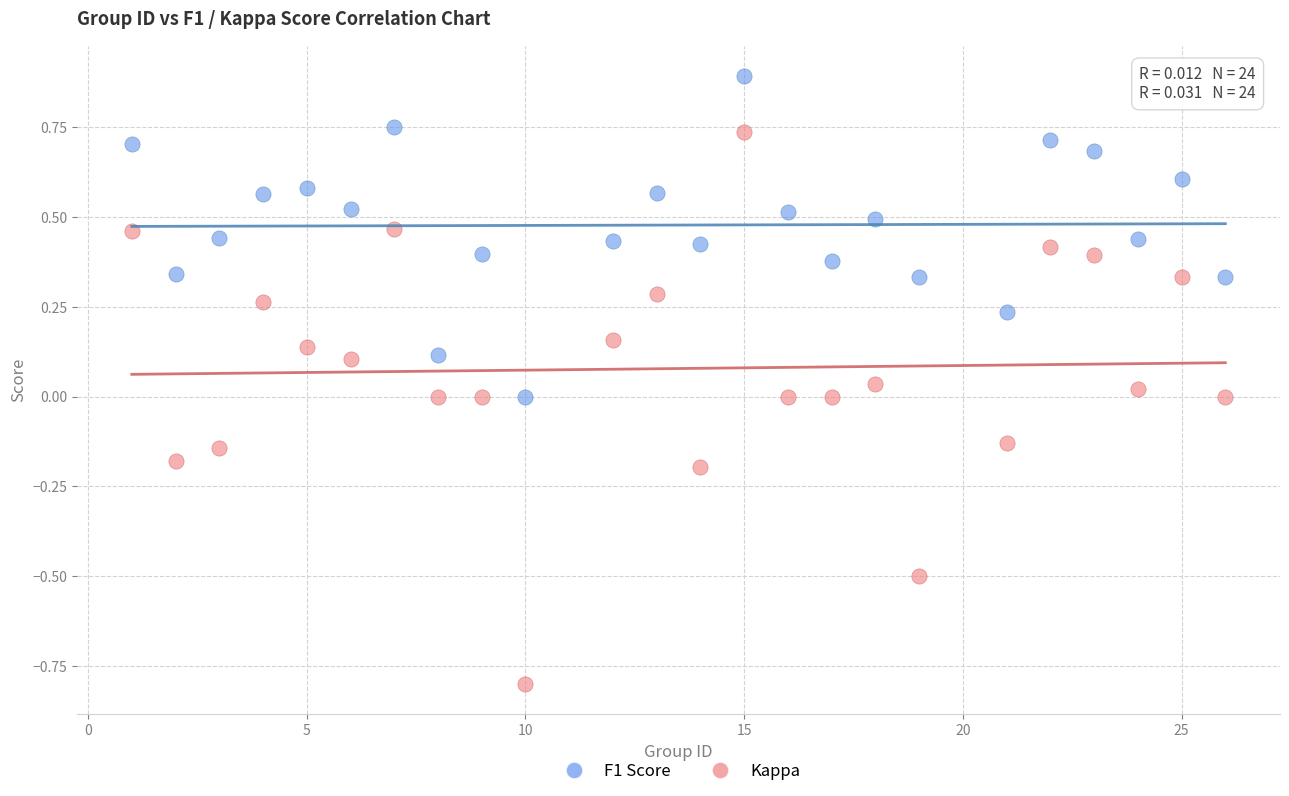

Which series reaches the minimum Y coordinate?

Kappa